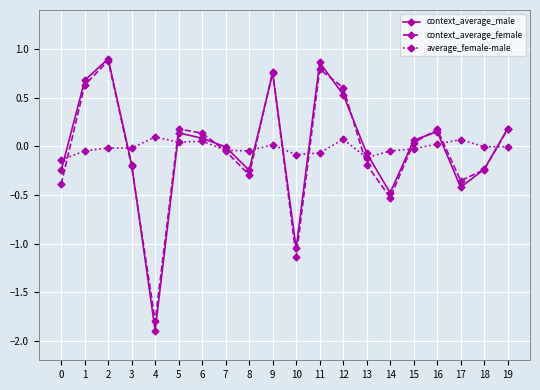

What are all the series names shown in the legend?

context_average_male, context_average_female, average_female-male